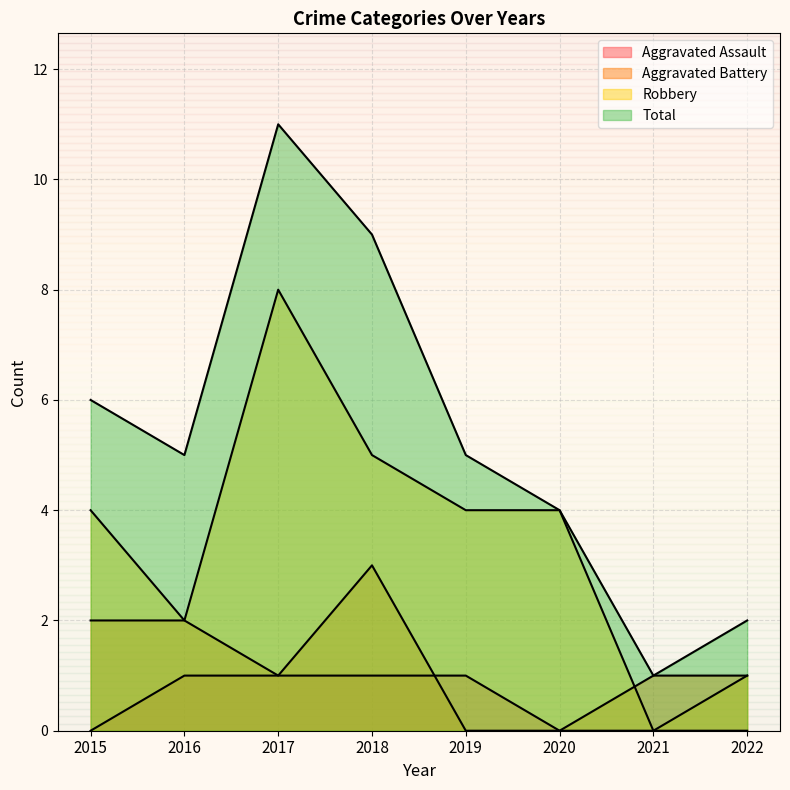

Which category has the highest value in the Robbery series?

2017